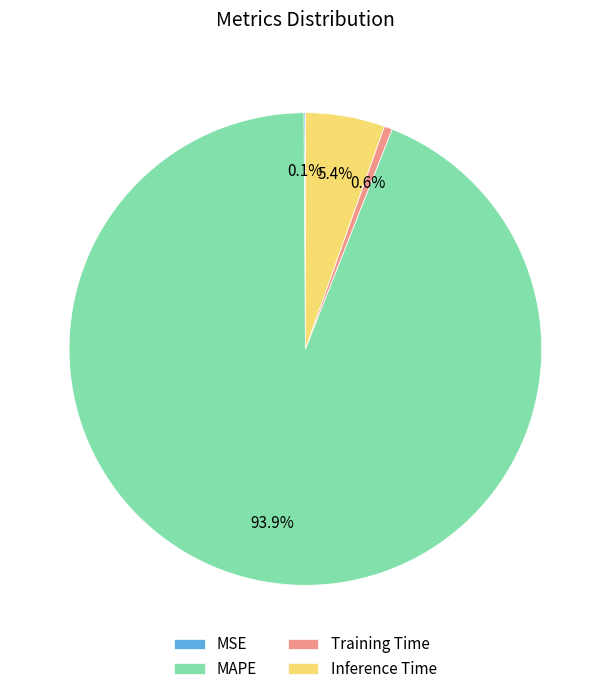

To the nearest percent, what is the average slice percentage?

25%